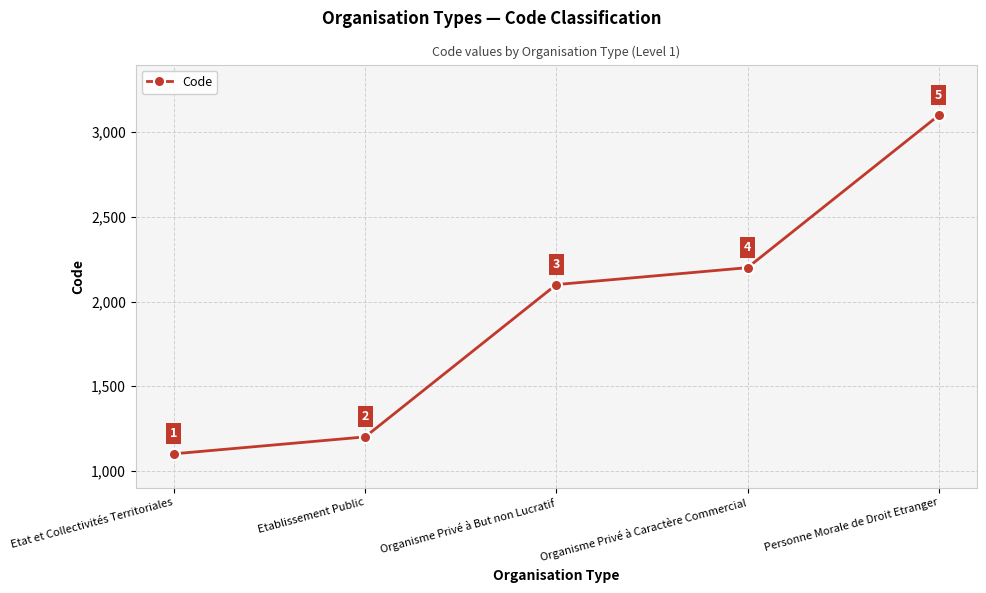

Is it true that the value at Etat et Collectivités Territoriales is 1484?

False